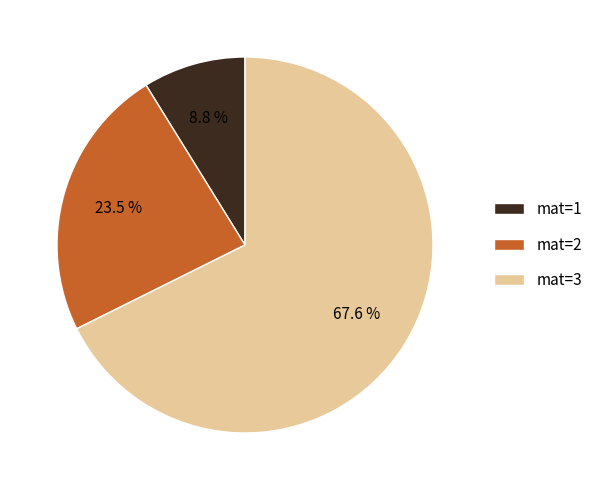

Is mat=3 the majority of the pie?

Yes